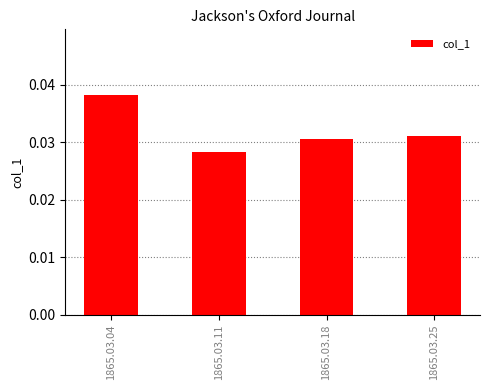

Where is the data nearest to the value 0?

1865.03.11